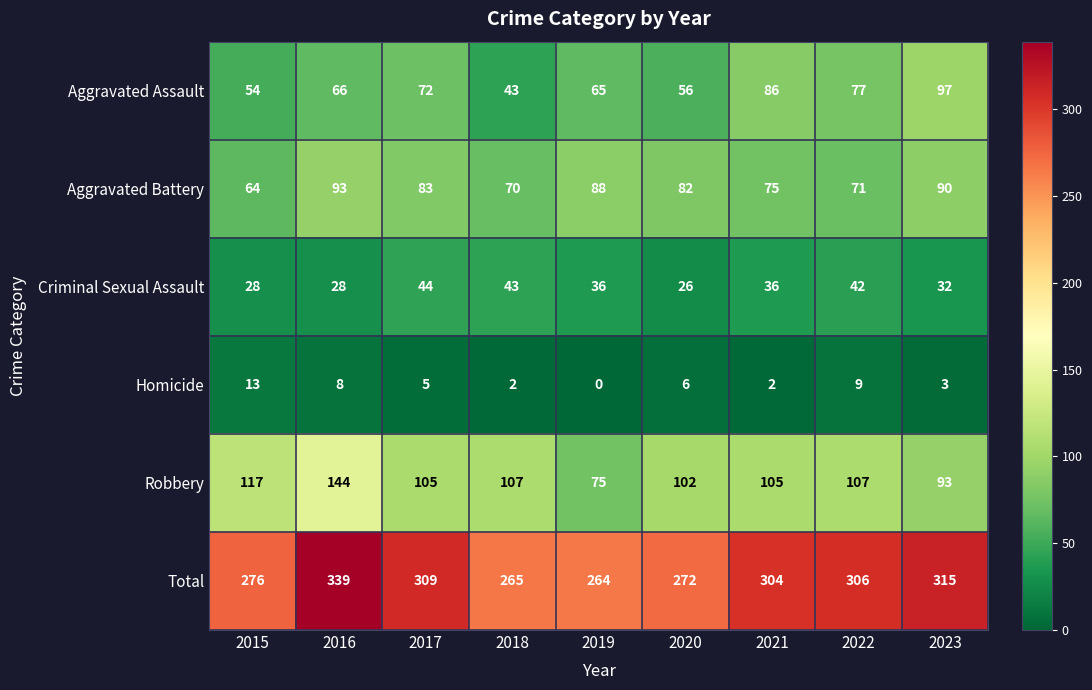

Rank the series by their maximum value, from highest to lowest.

Total, Robbery, Aggravated Assault, Aggravated Battery, Criminal Sexual Assault, Homicide